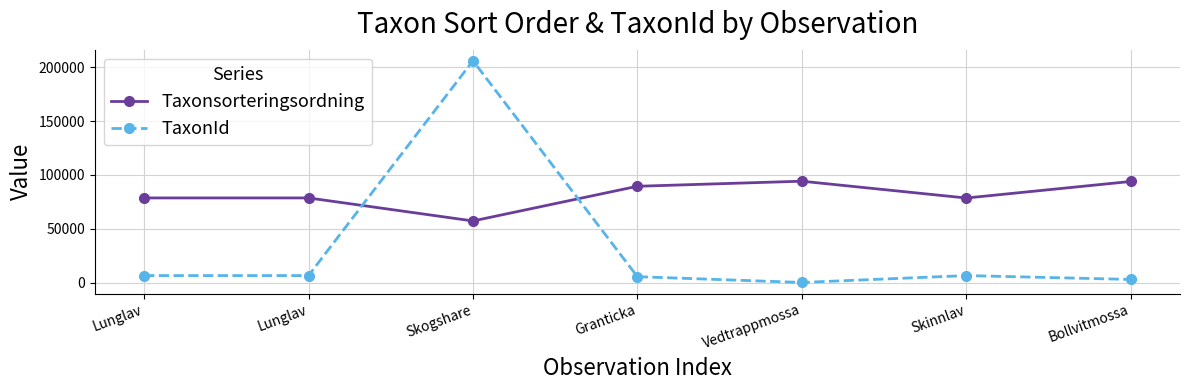

What is the average value of the TaxonId series?

33390